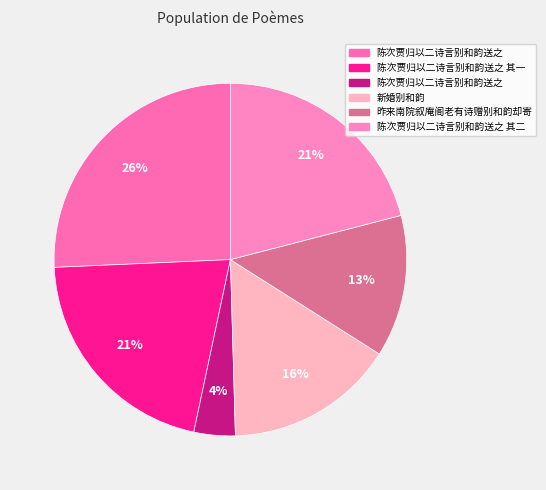

Count the number of slices in the pie.

6